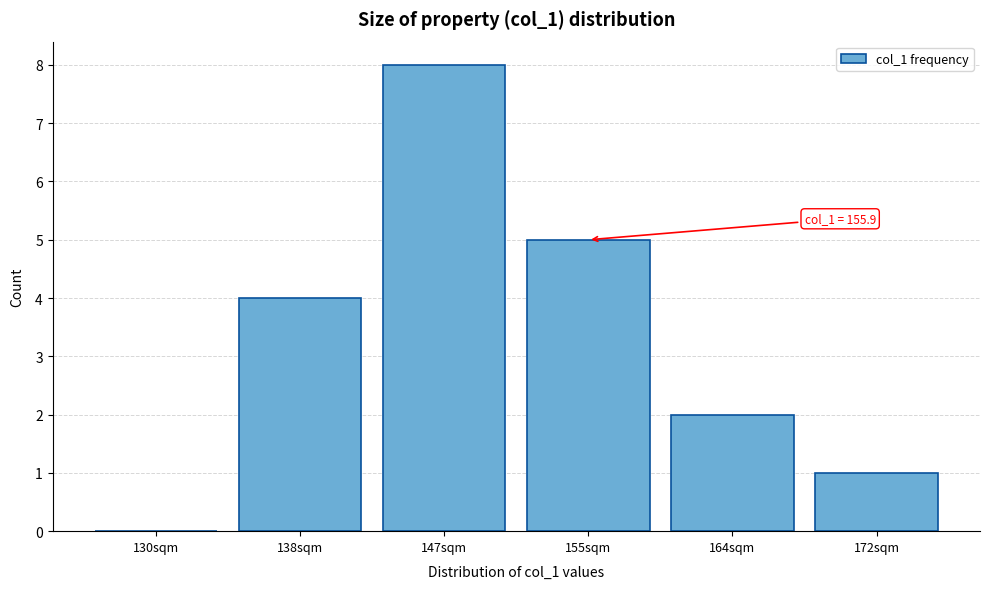

Reading left to right, what are all the values shown in this chart?

130sqm=0	138sqm=4	147sqm=8	155sqm=5	164sqm=2	172sqm=1